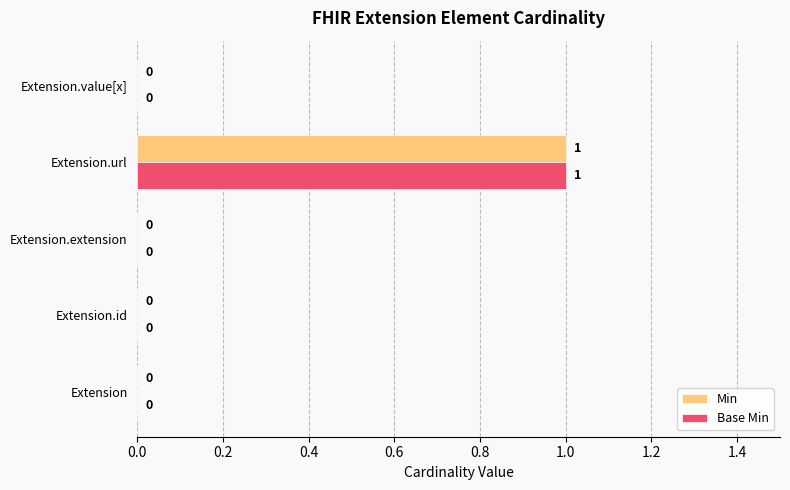

What is the maximum value for Min?

1